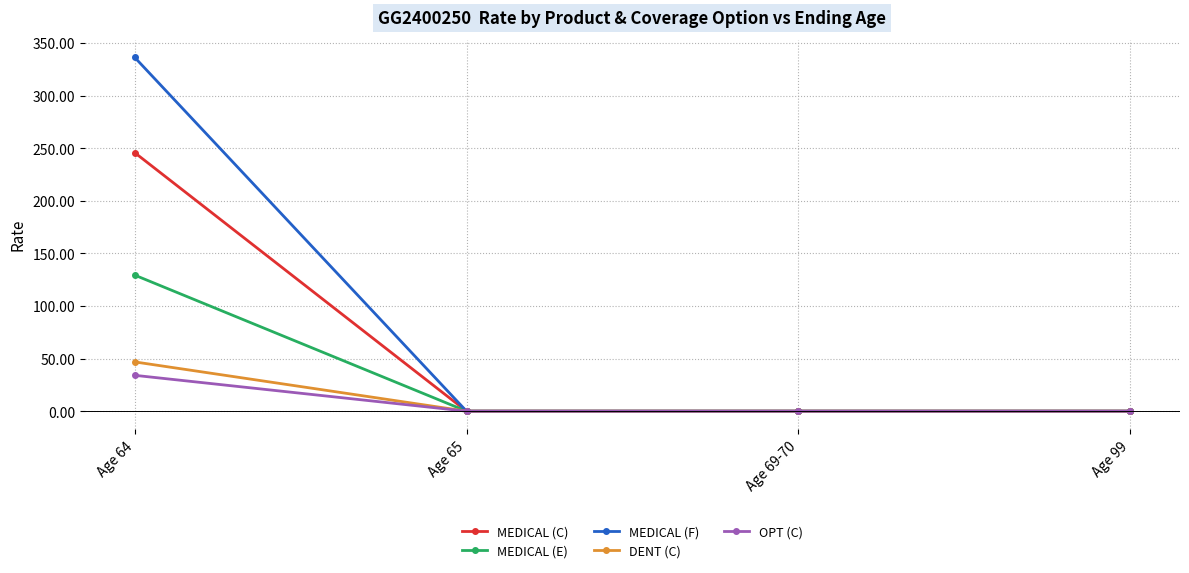

Is this an area chart (filled region under the line)?

No